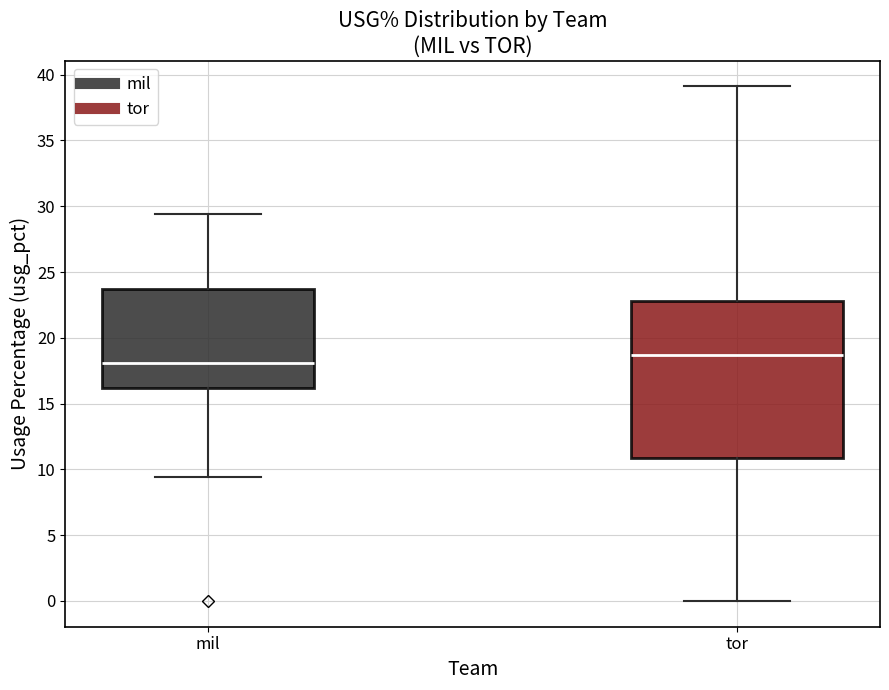

Reading left to right, read every box against the y-axis: the position of its median line, the range the box covers, and the ends of its whiskers. The values are not printed on the chart, so give them approximately, as read against the axis.

mil: median 18.0, box 16.0 to 23.5, whiskers 9.5 to 29.5
tor: median 18.5, box 11.0 to 23.0, whiskers 0.0 to 39.0